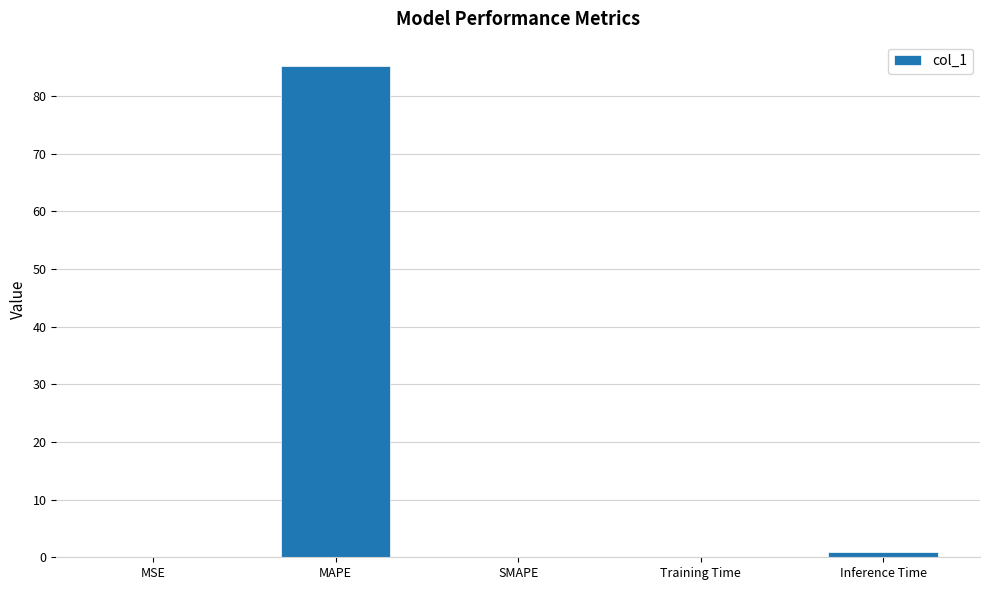

What is the sum of the values at Training Time and Inference Time?

1.0